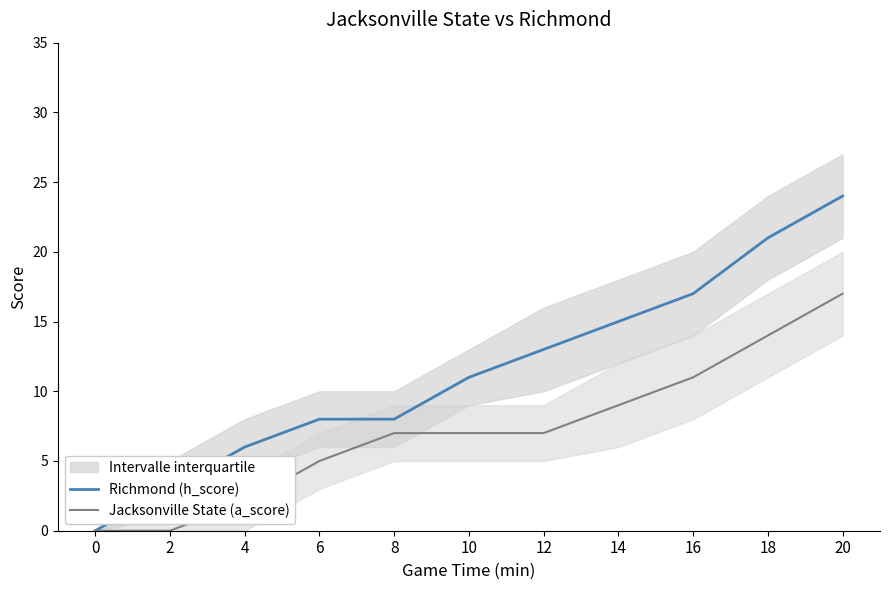

The Jacksonville State (a_score) series shows 21 at 18. True or false?

False